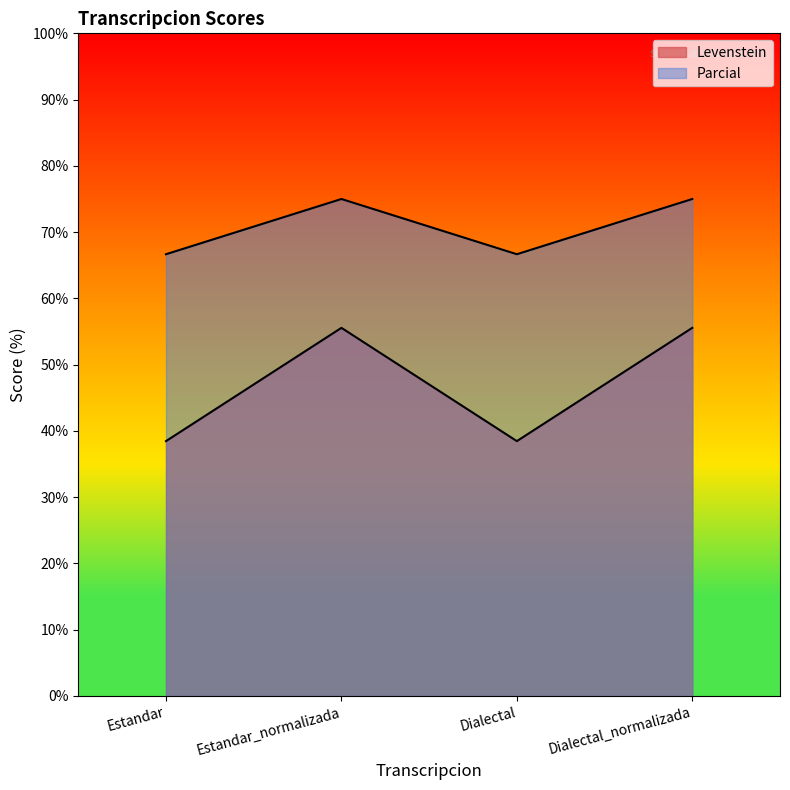

Which category has the highest value in the Parcial series?

Estandar_normalizada